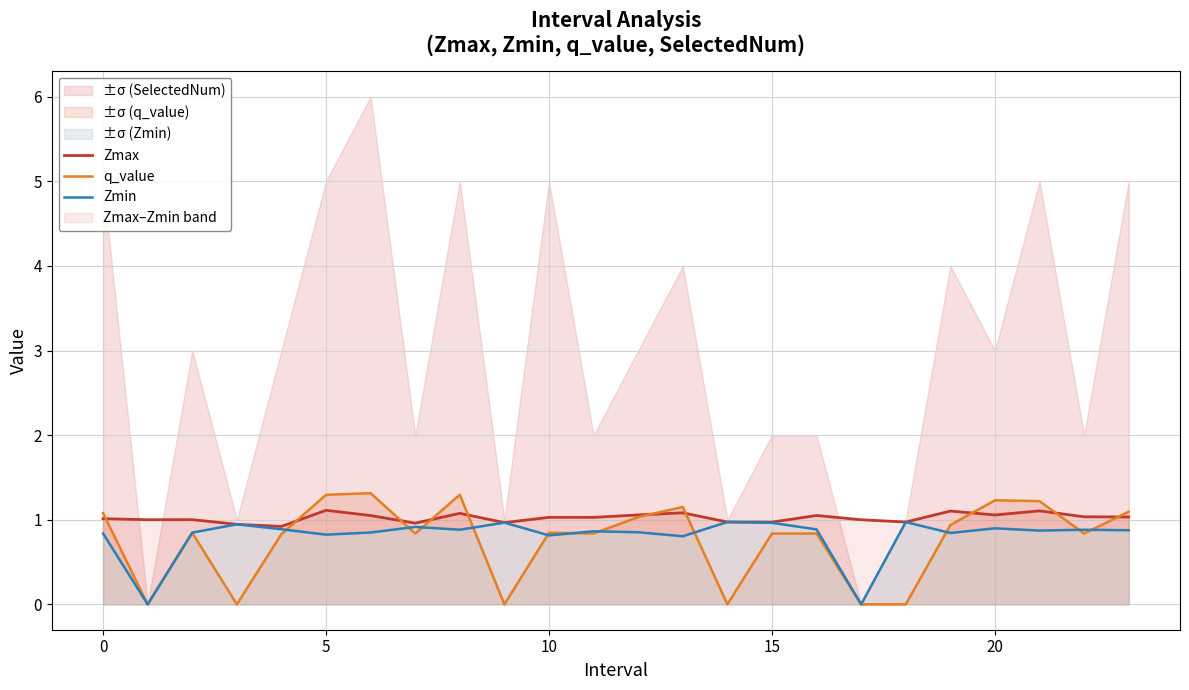

True or false: Zmax has more than 2 interior local peaks.

True